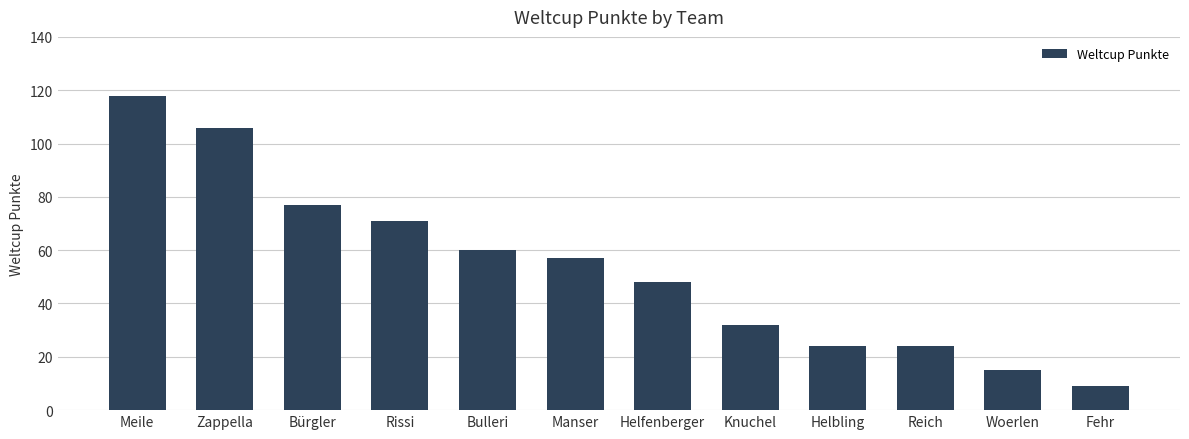

Which category has the highest value across all series?

Meile